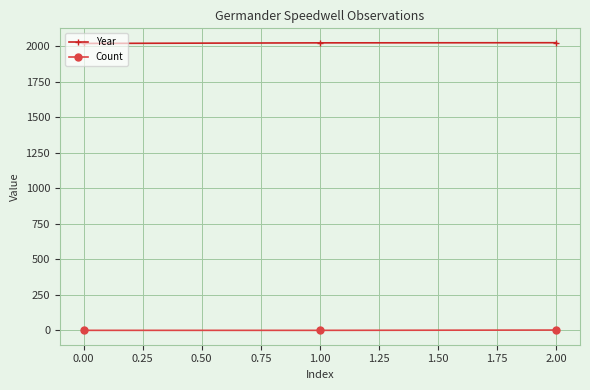

Is the value of Count at 0.00 greater than the value of Year at 1.00?

No